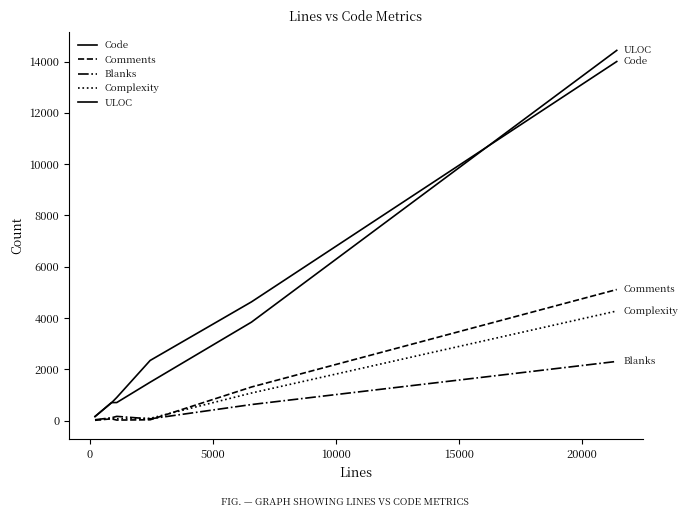

What is the sum of all Complexity values?

5628